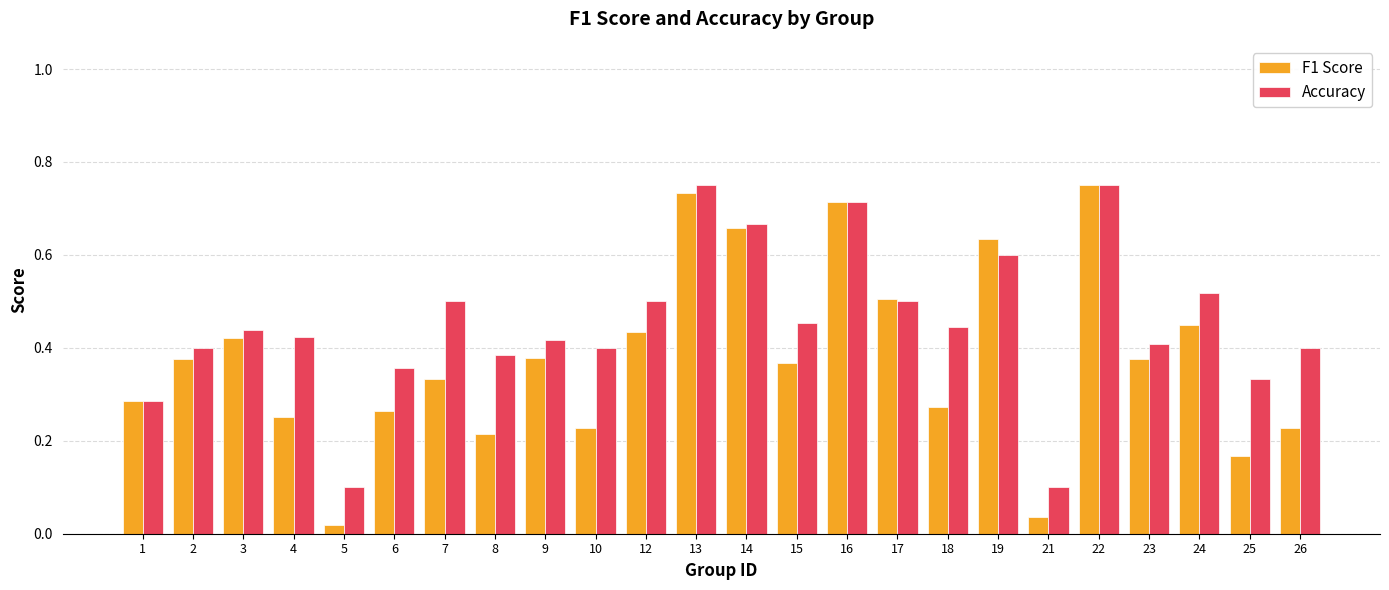

True or false: Accuracy has a value of 0.2 at 8.

False